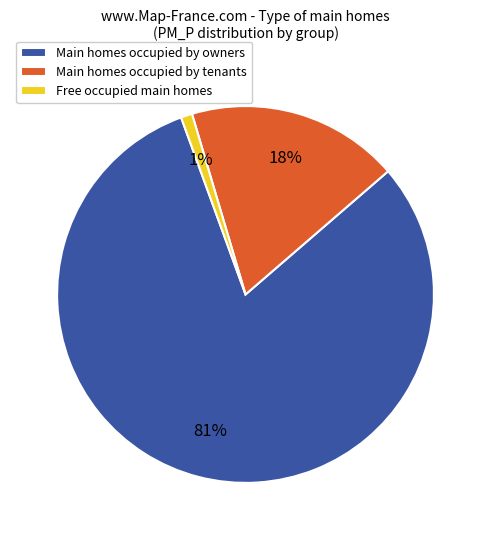

Count the number of slices in the pie.

3